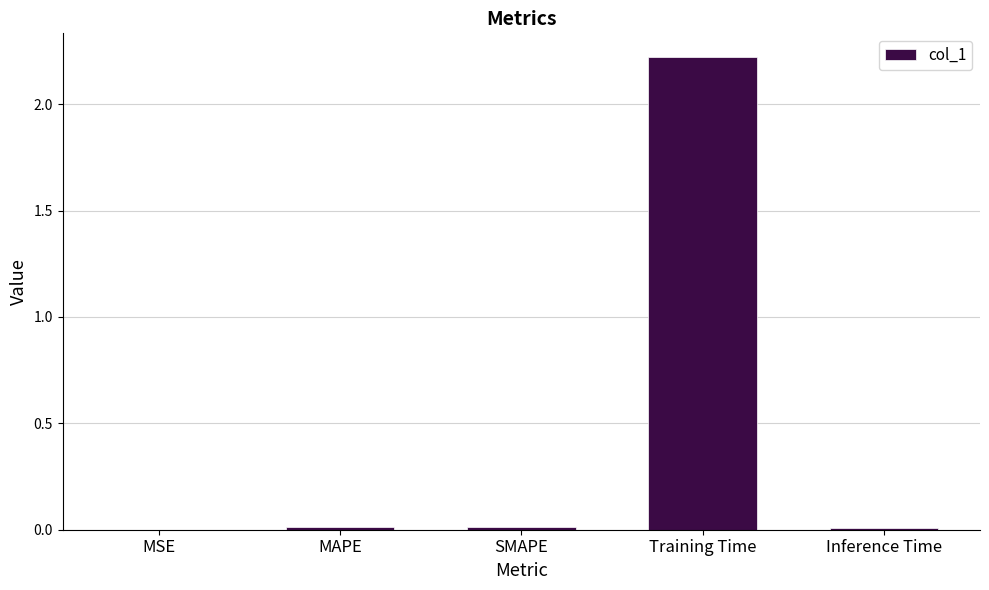

Which label corresponds to the largest value in the chart?

Training Time